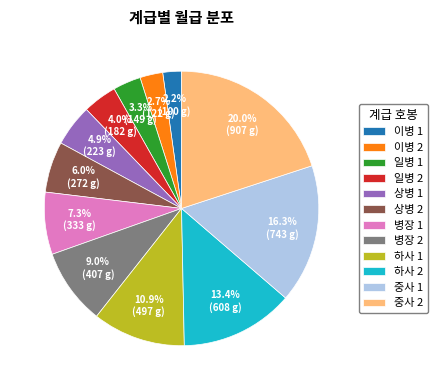

True or false: 하사 1 accounts for 11% of the total.

True